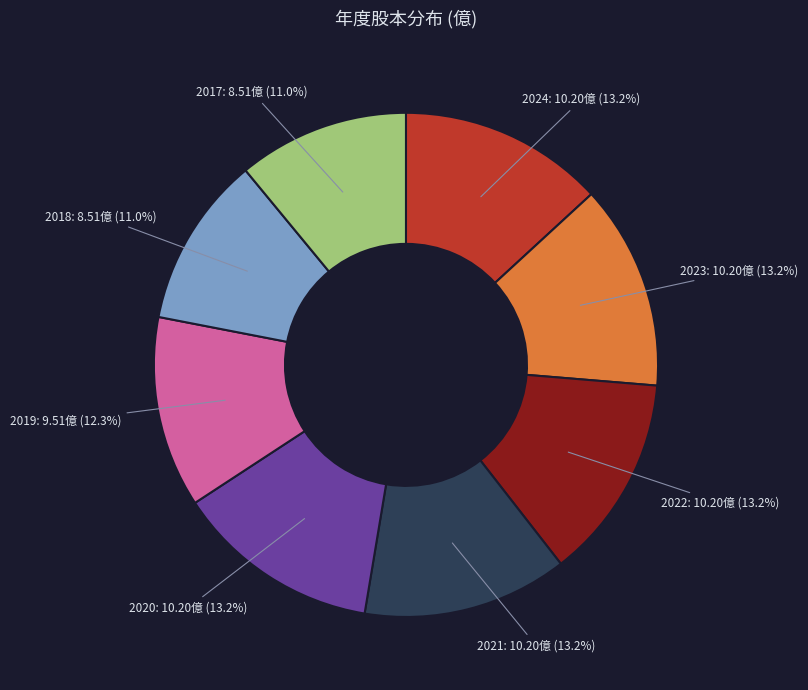

Is it true that 2022 is 27% of the pie?

False